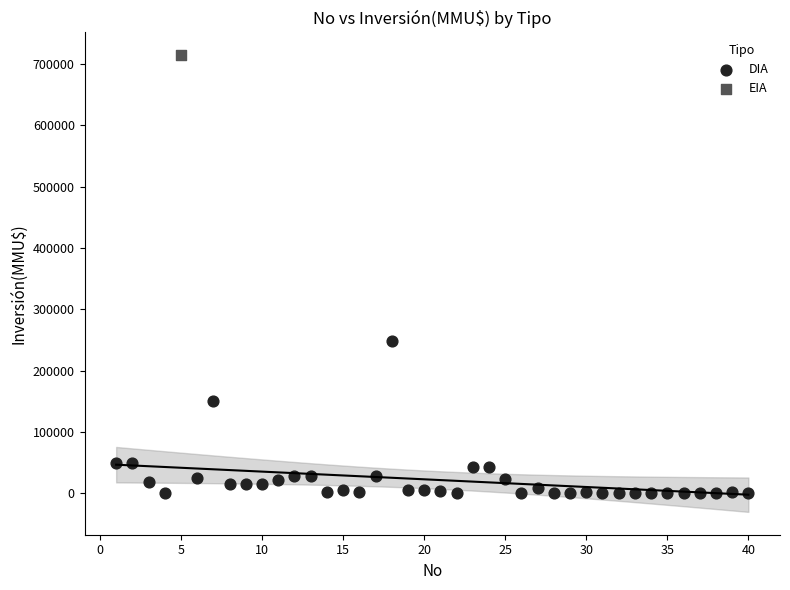

What are all the series names shown in the legend?

DIA, EIA